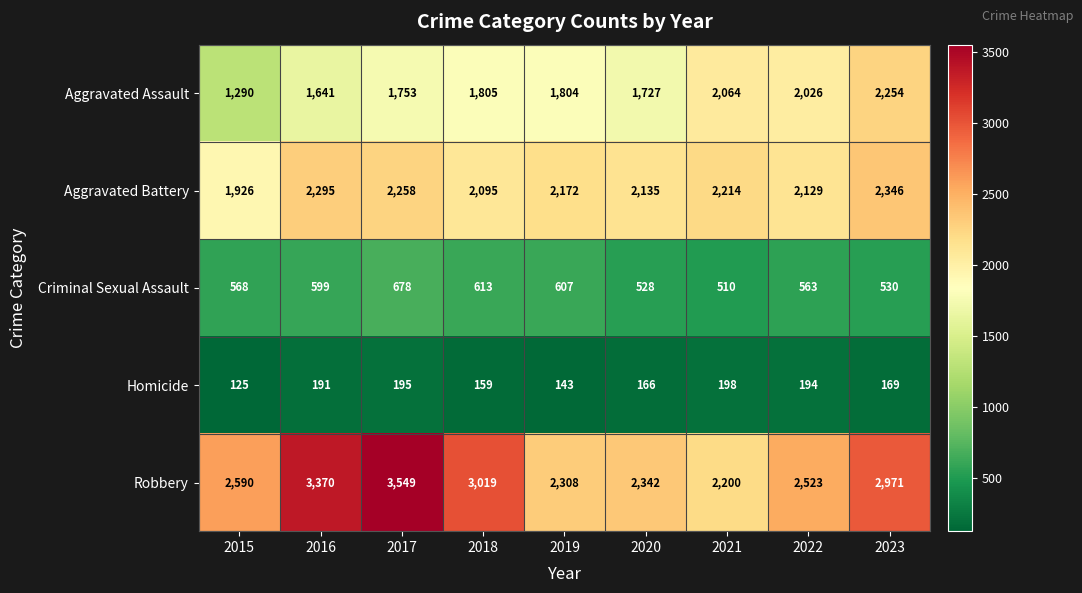

How many distinct data groups are displayed?

5